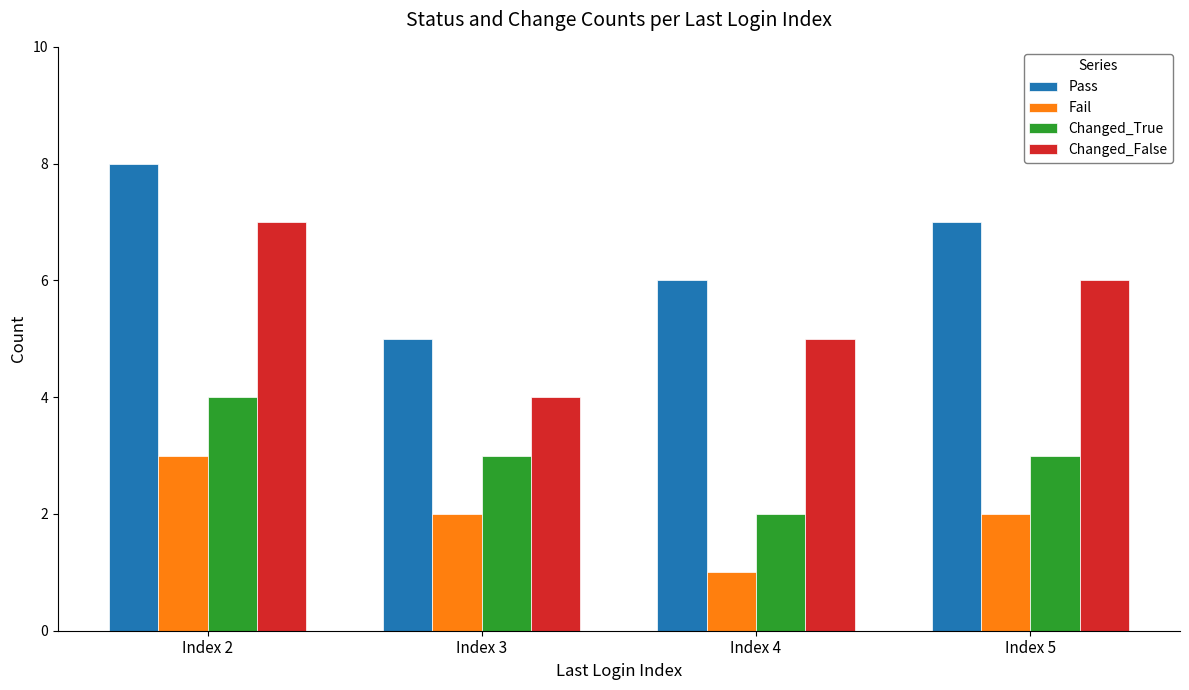

What are all the series names shown in the legend?

Pass, Fail, Changed_True, Changed_False